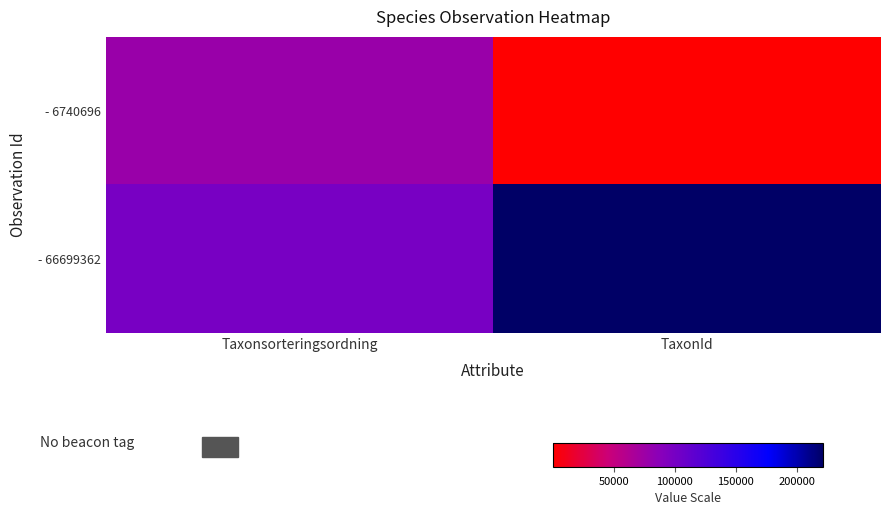

Reading left to right, list all the values displayed in this chart.

- 6740696: Taxonsorteringsordning=77955	TaxonId=374
- 66699362: Taxonsorteringsordning=99566	TaxonId=221317